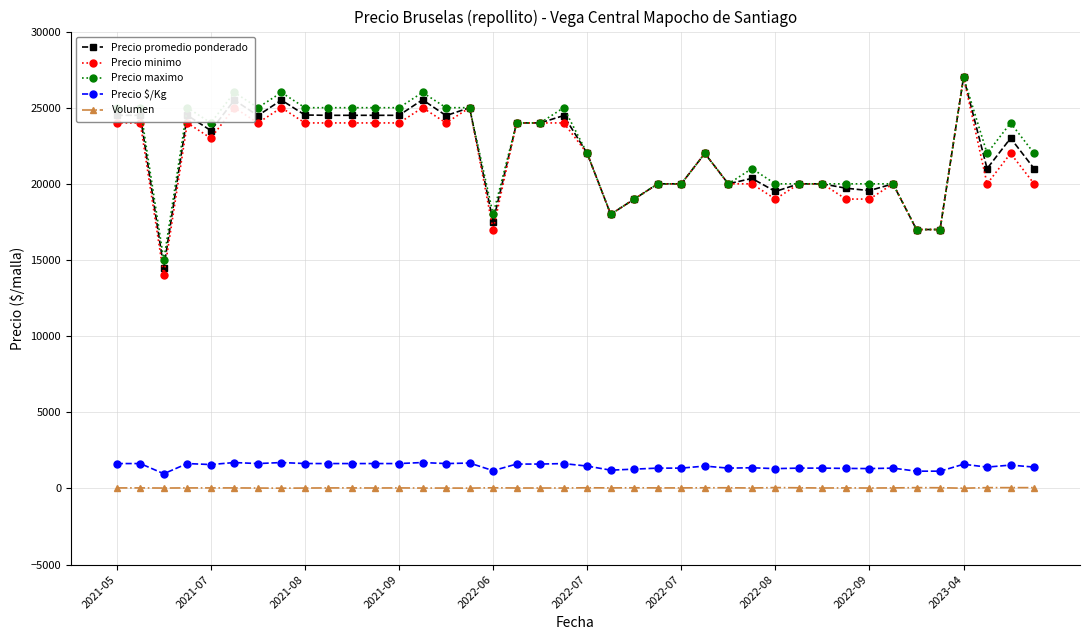

Which series has the widest spread of values?

Precio minimo